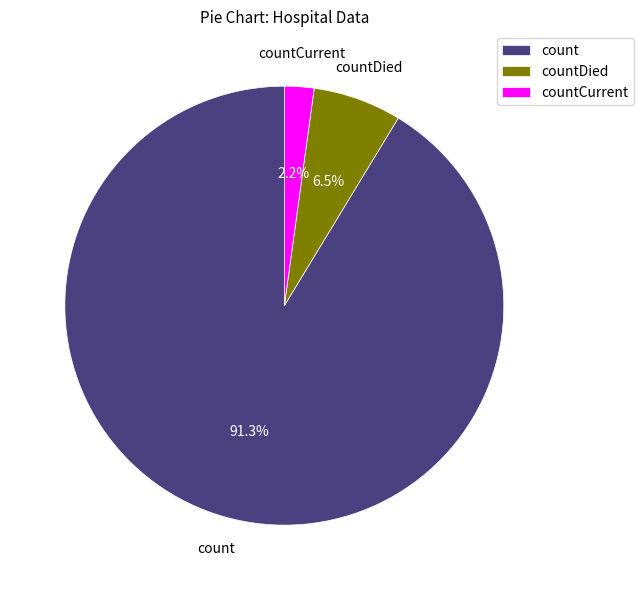

What is the ratio of the value at count to the value at countDied?

14.0